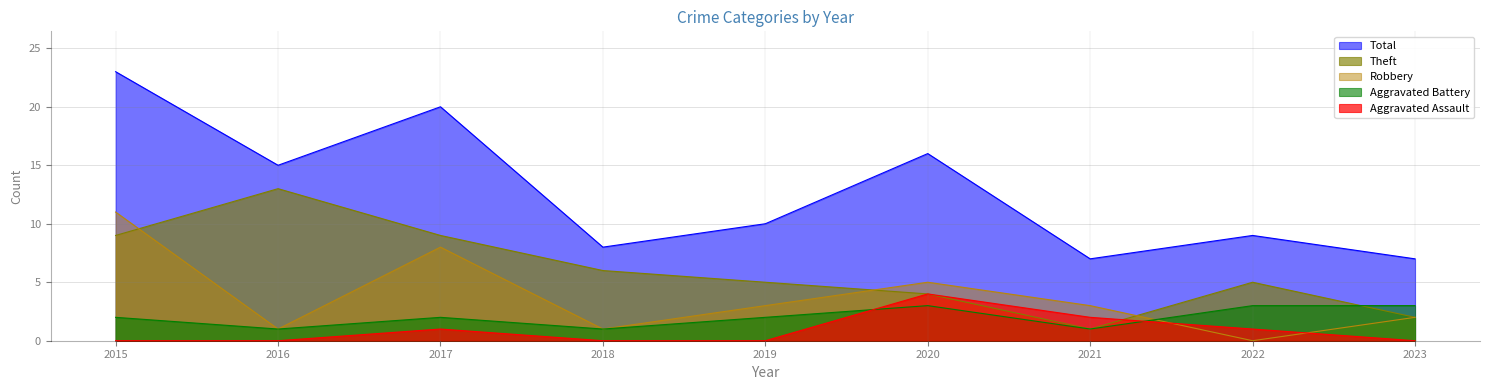

True or false: Aggravated Assault and Total intersect in this chart.

False